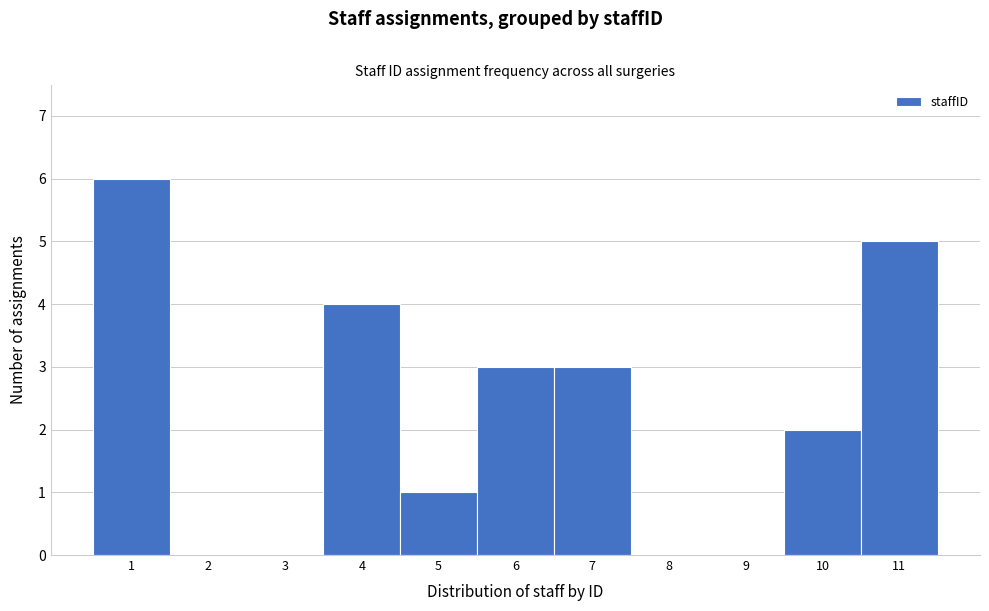

How tall is the bar that spans 3.5 to 4.5 on the x-axis? The values are not printed on the chart, so give them approximately, as read against the axis.

4